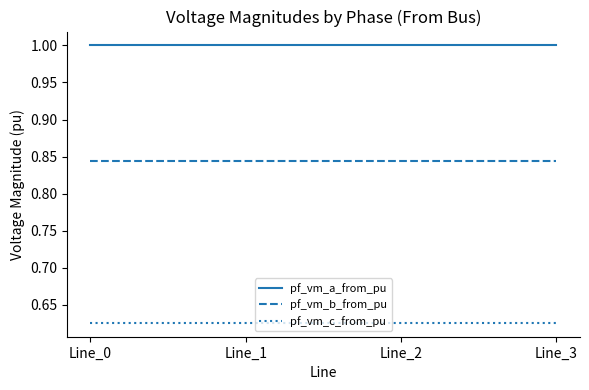

What are all the series names shown in the legend?

pf_vm_a_from_pu, pf_vm_b_from_pu, pf_vm_c_from_pu